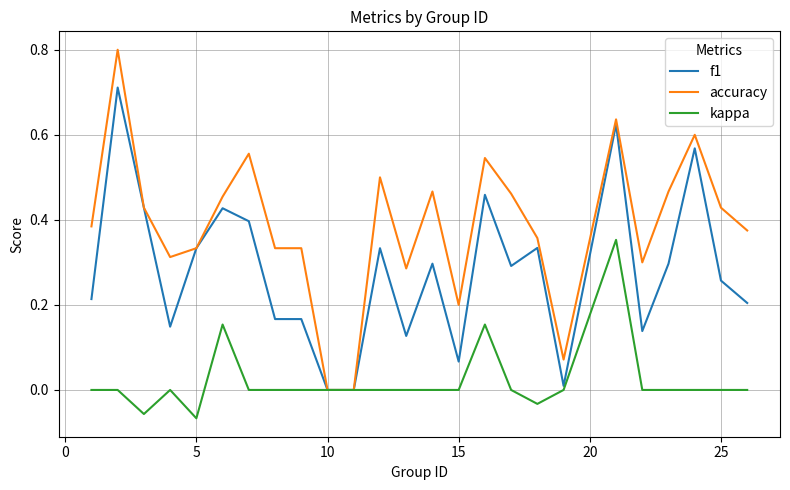

List the series in order of their overall mean, lowest first.

kappa, f1, accuracy